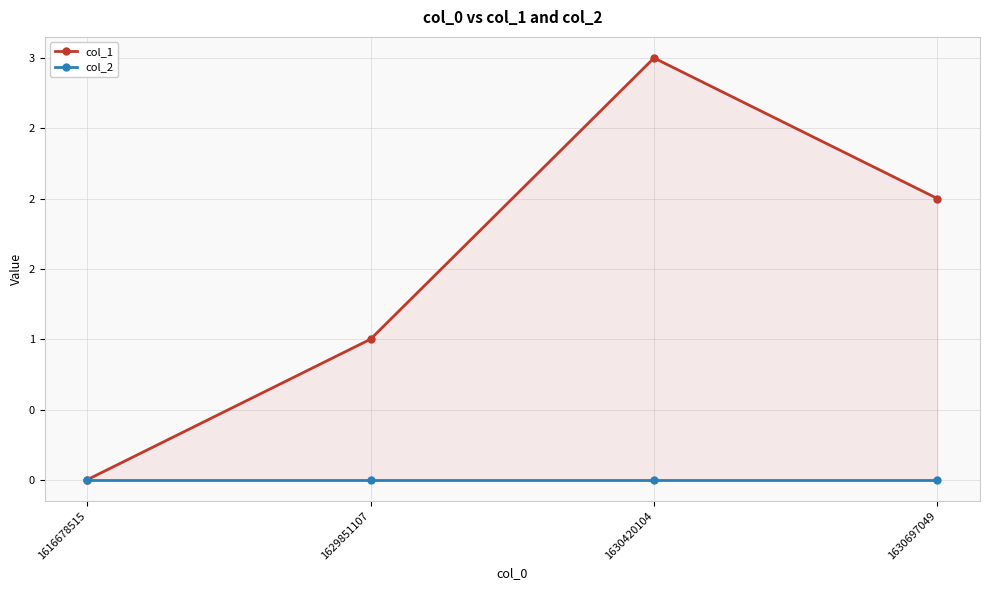

True or false: col_2 and col_1 cross at least once.

False